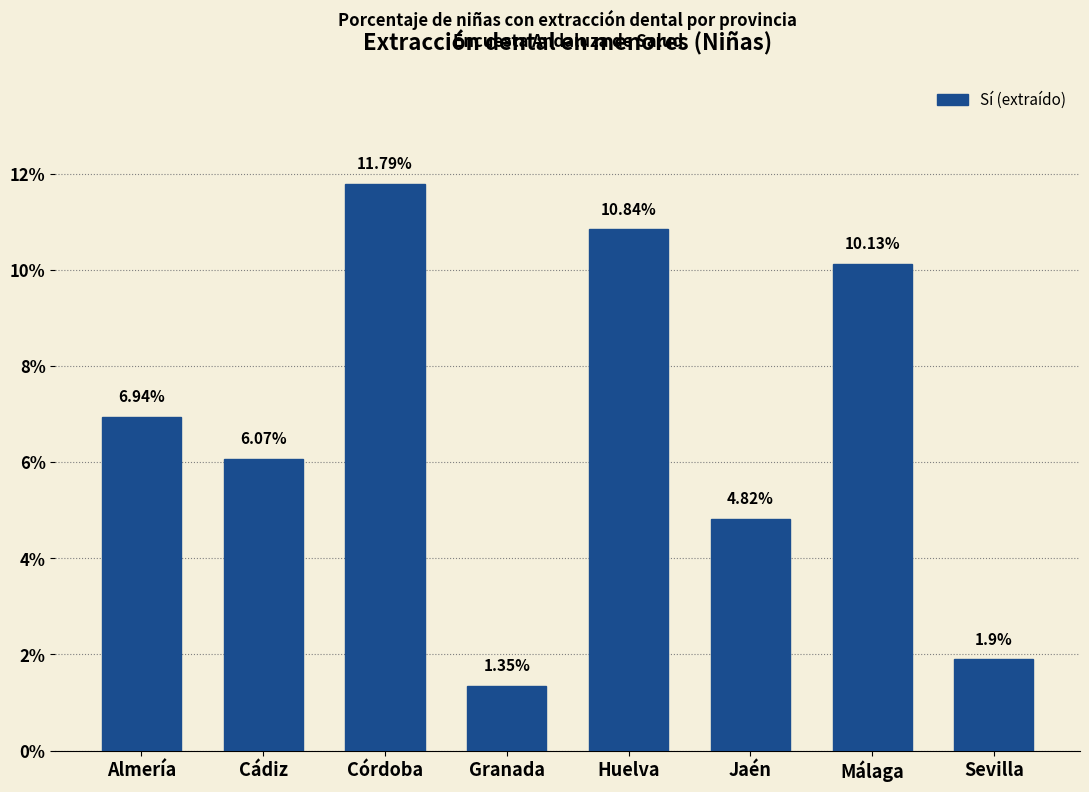

What is the sum of the values at Granada and Málaga?

11.5